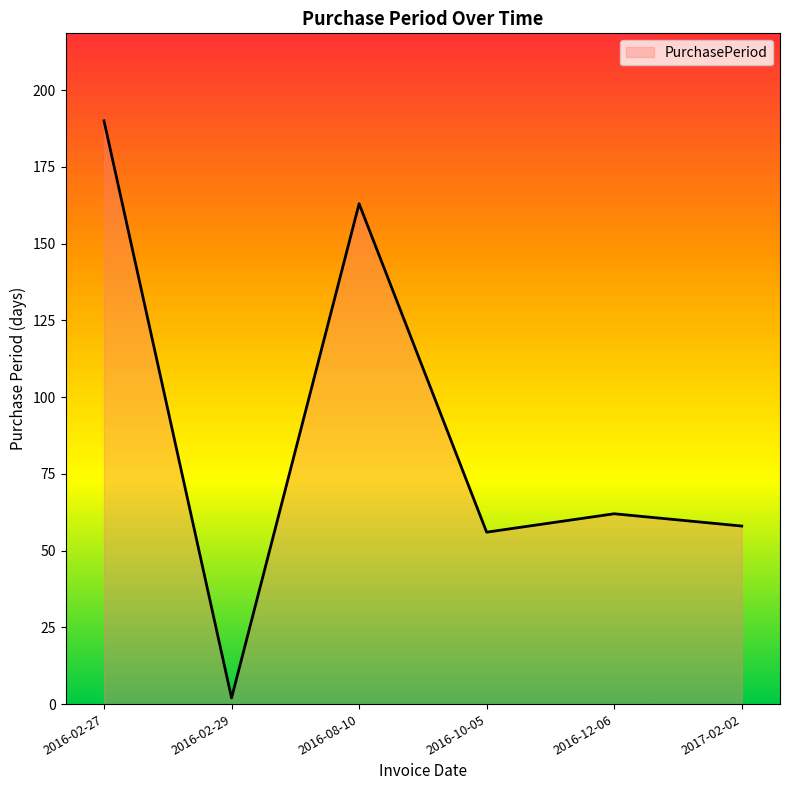

List the labels in order of value, smallest first.

2016-02-29, 2016-10-05, 2017-02-02, 2016-12-06, 2016-08-10, 2016-02-27